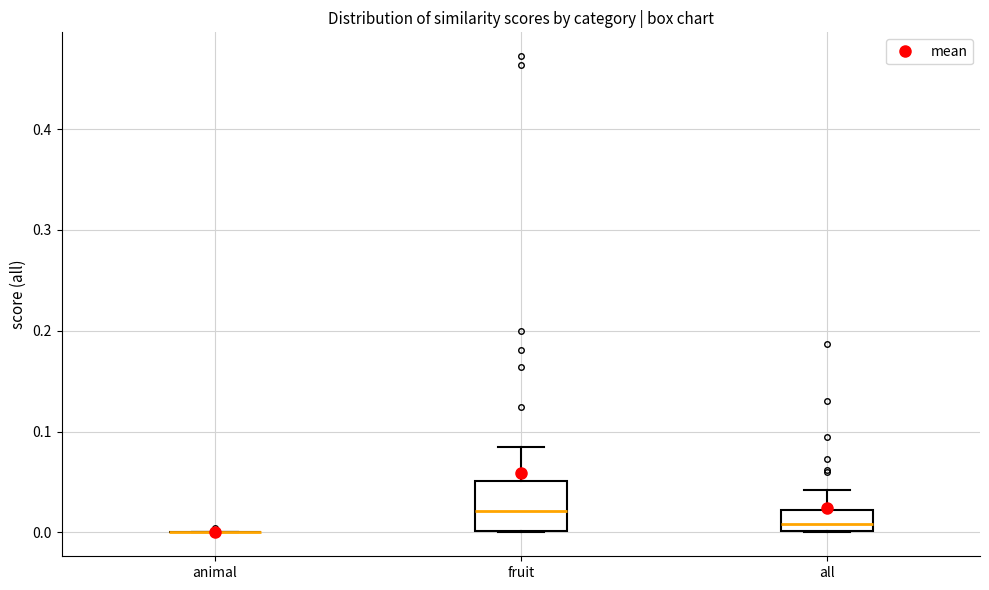

Reading left to right, read every box against the y-axis: the position of its median line, the range the box covers, and the ends of its whiskers. The values are not printed on the chart, so give them approximately, as read against the axis.

animal: box collapsed to a line at 0.00, whiskers 0.00 to 0.00
fruit: median 0.02, box 0.00 to 0.05, whiskers 0.00 to 0.08
all: median 0.01, box 0.00 to 0.02, whiskers 0.00 to 0.04